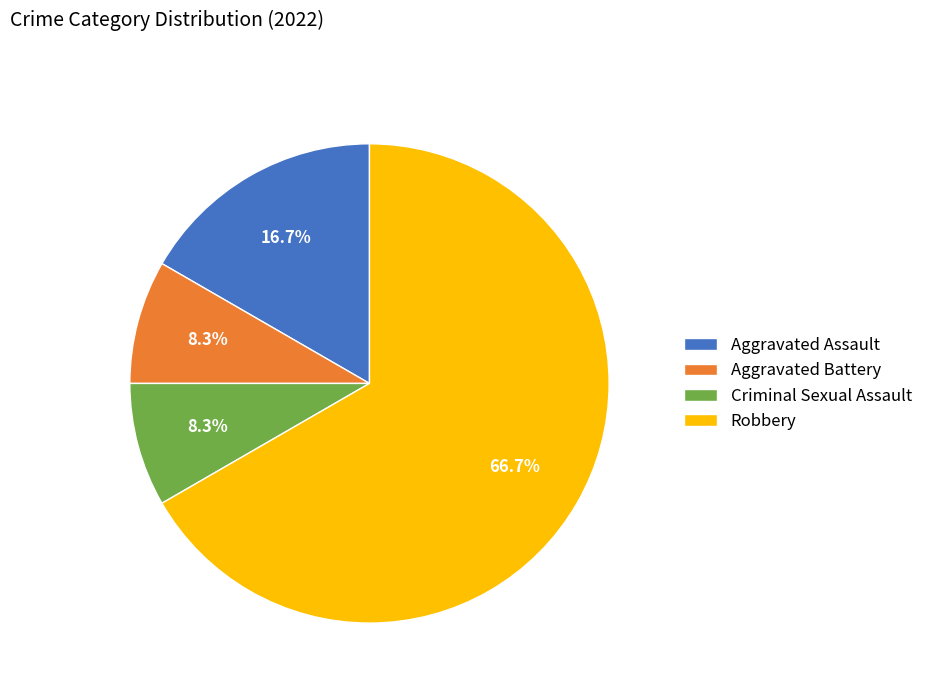

True or false: Aggravated Battery accounts for 1% of the total.

False